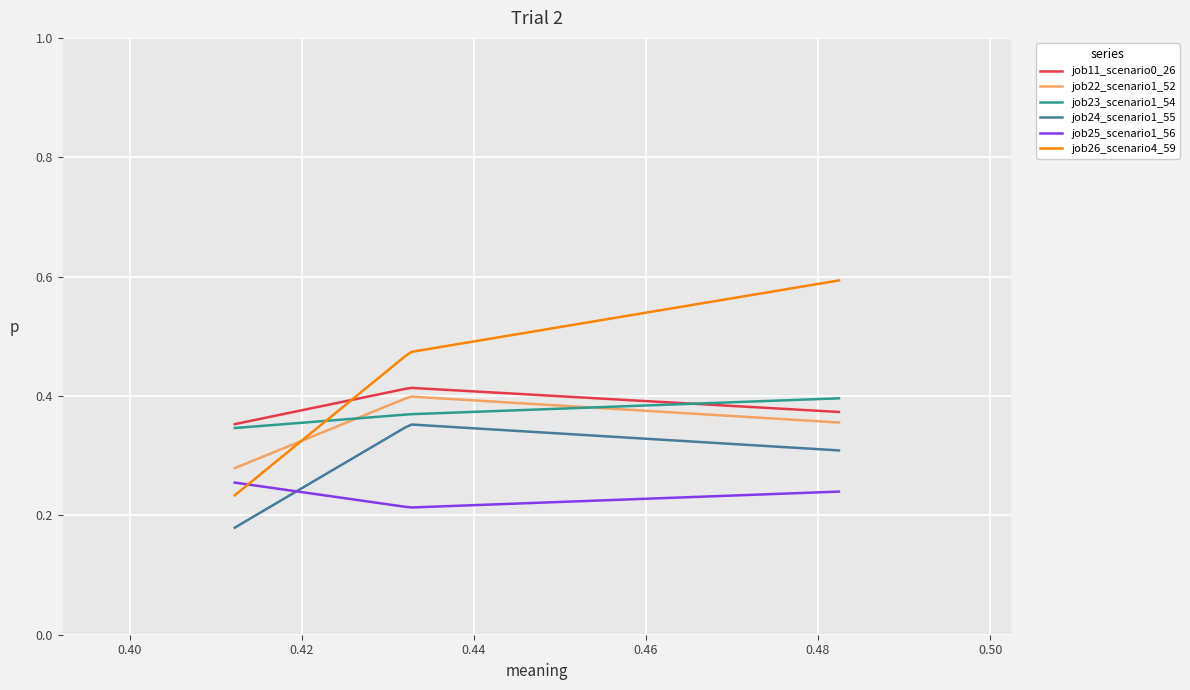

True or false: job22_scenario1_52 and job25_scenario1_56 cross at least once.

False